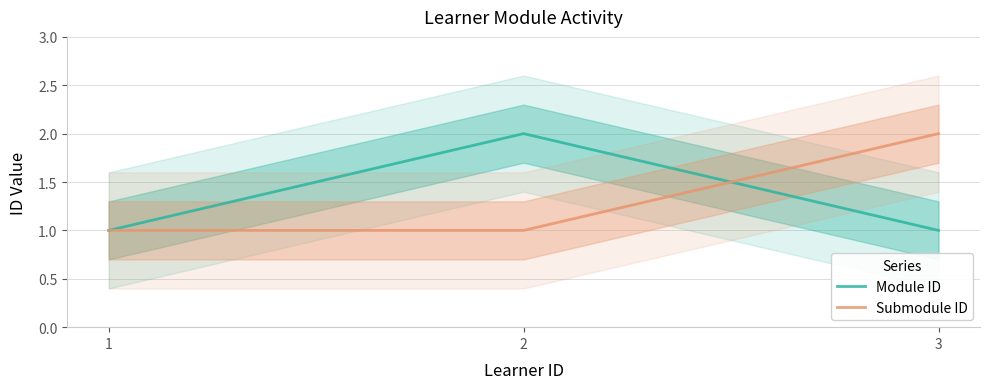

Does the chart display data point markers on the line(s)?

No